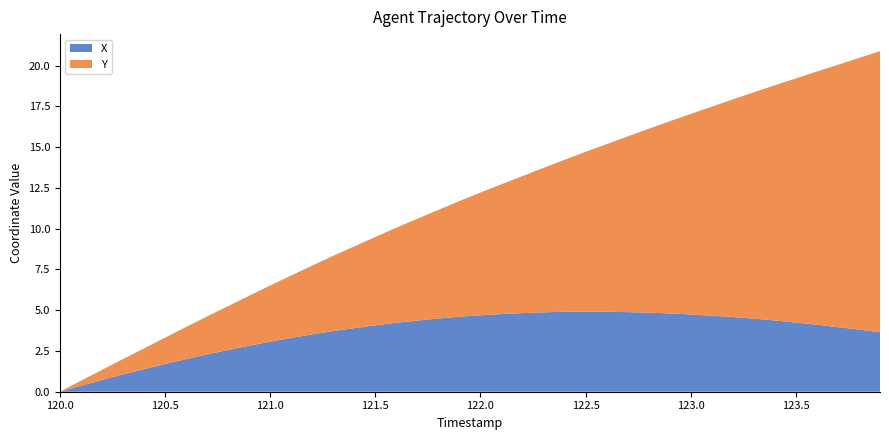

True or false: X has a value of 2.7 at 120.5.

False